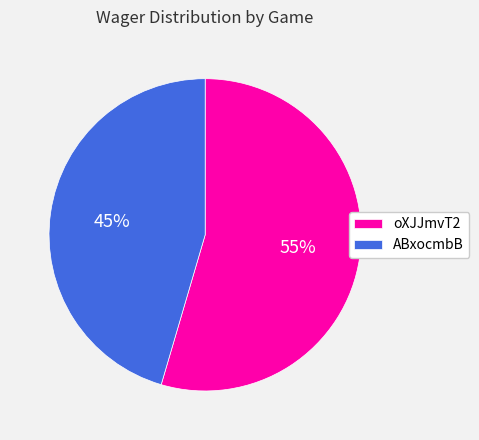

To the nearest percent, what is the average slice percentage?

50%